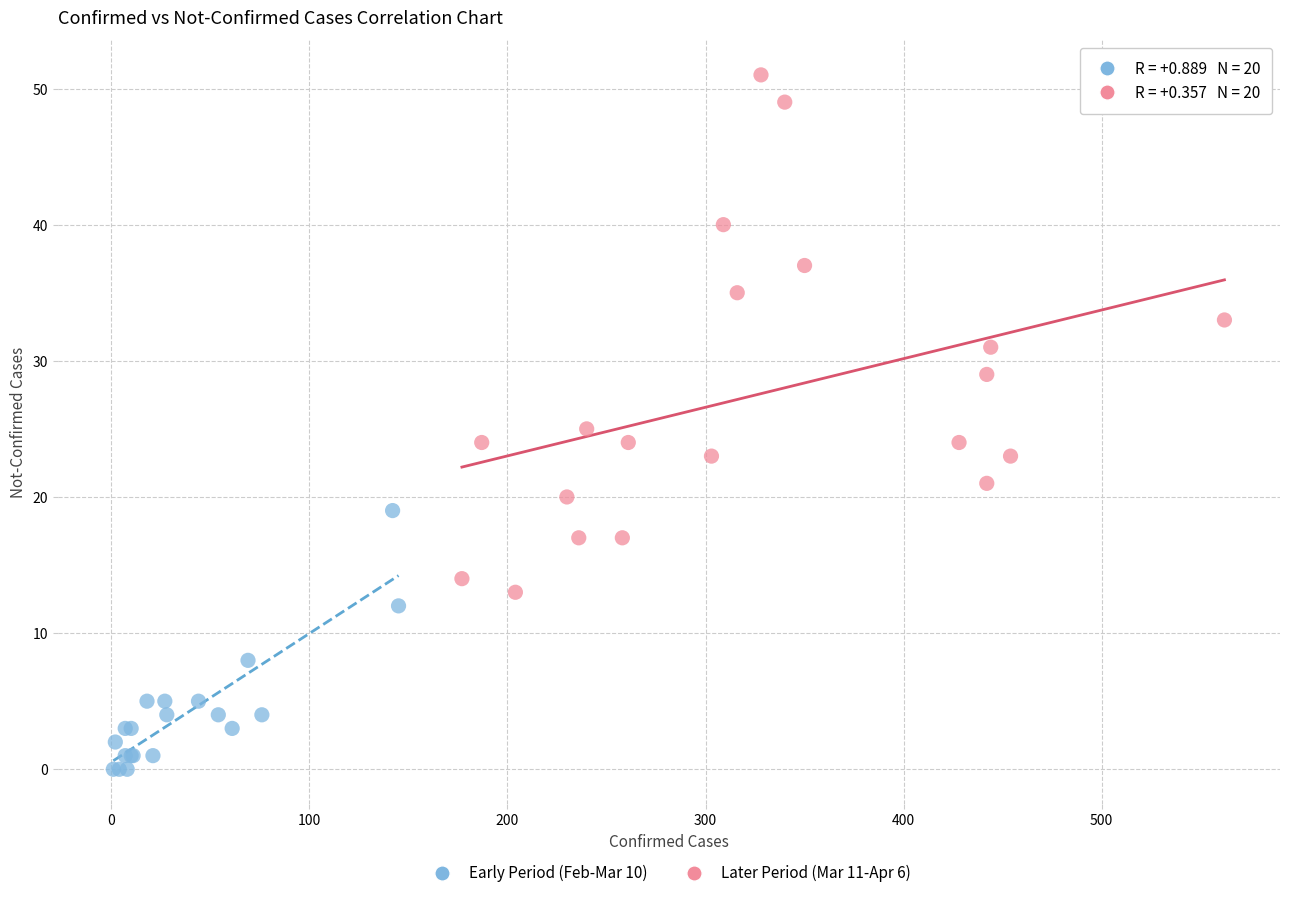

What are all the series names shown in the legend?

Early Period (Feb-Mar 10), Later Period (Mar 11-Apr 6)